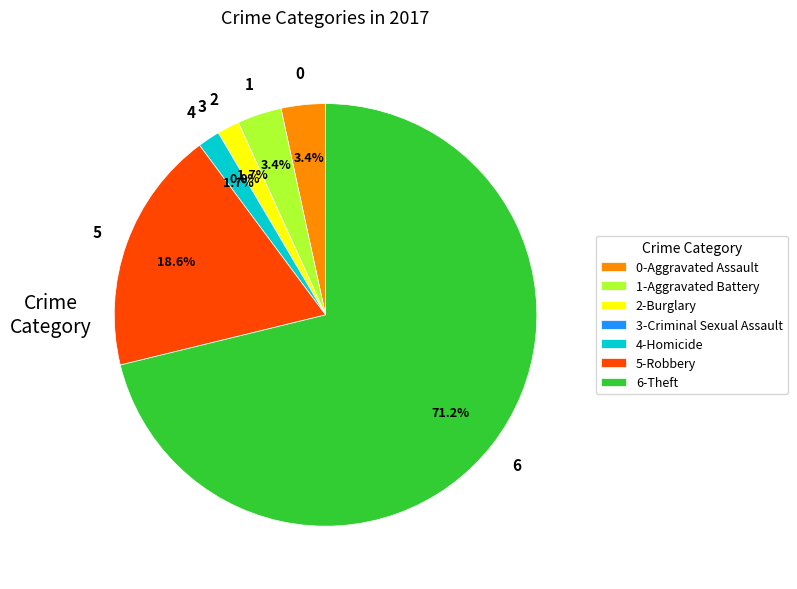

Count the number of slices in the pie.

7